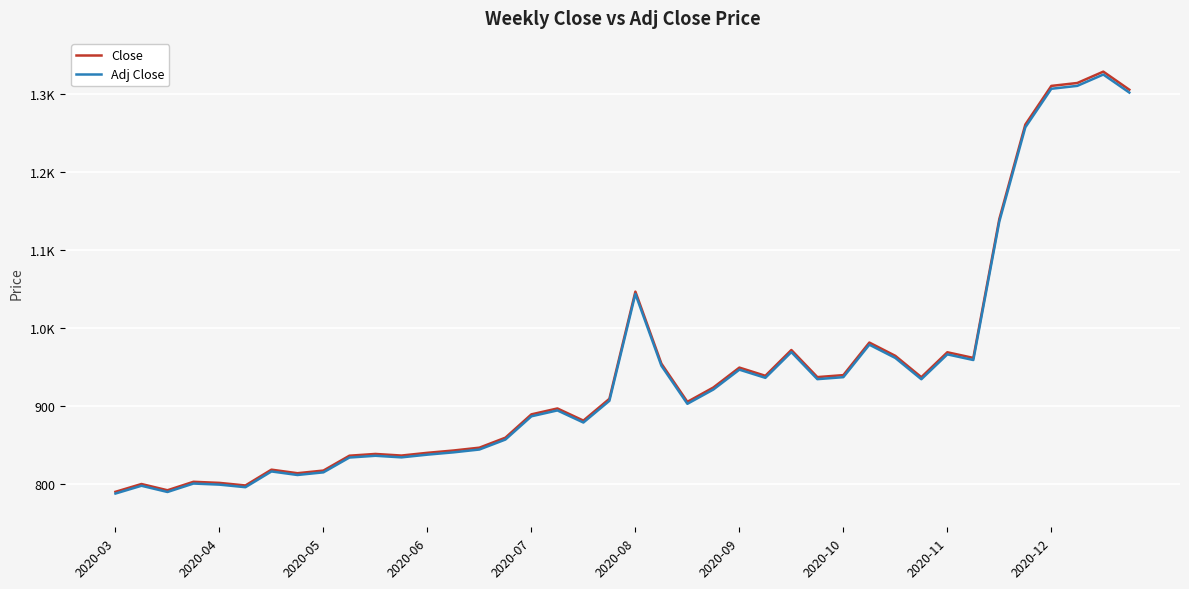

Where does the Close series first go above 909?

19